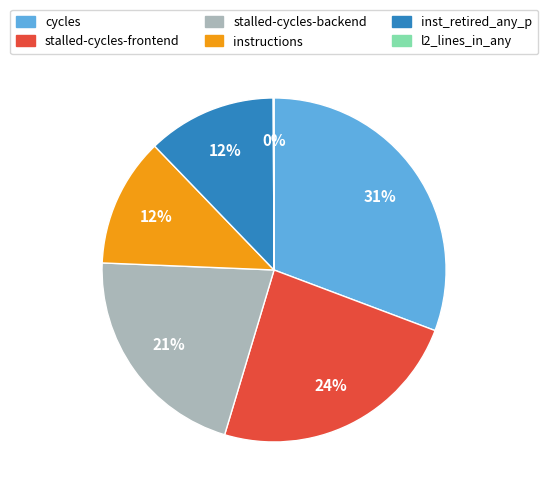

Does cycles represent more than half of the total?

No